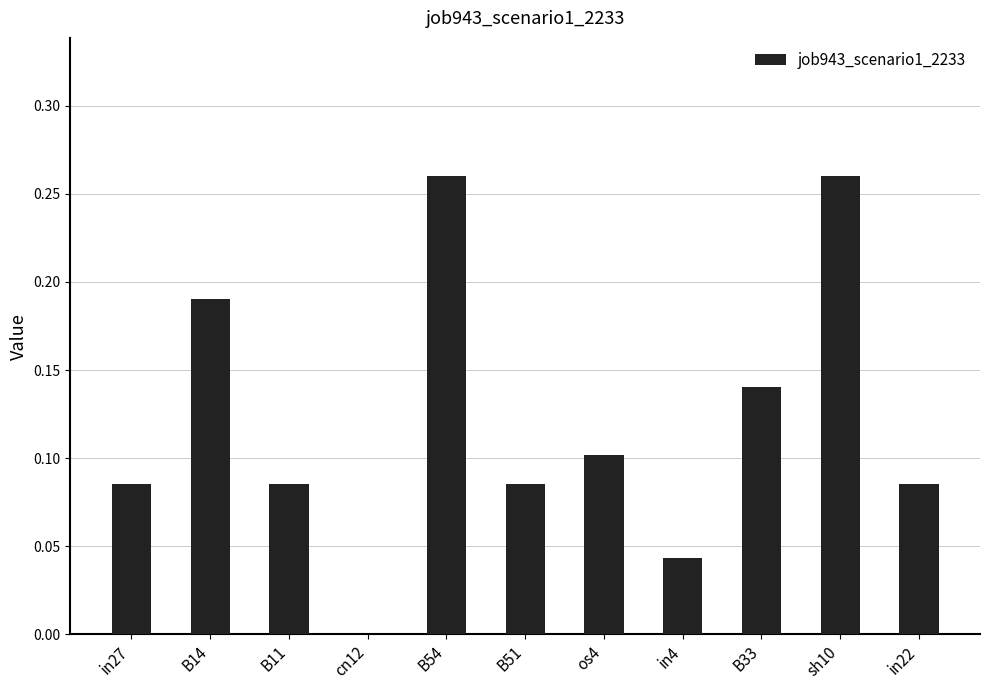

Count the number of values greater than 0.

10